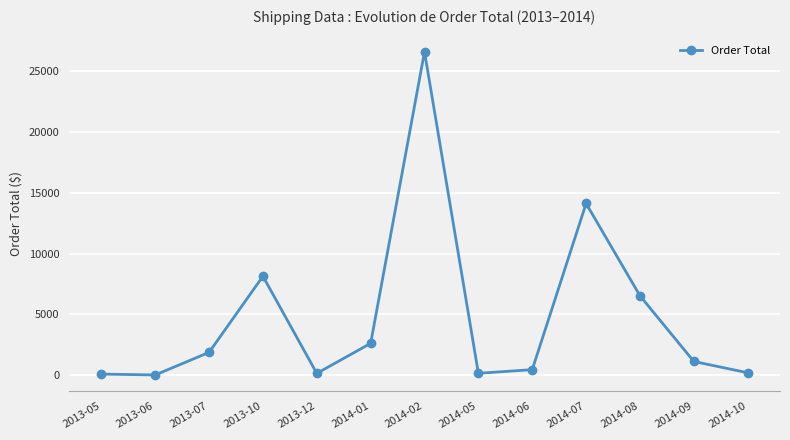

What is the ratio of the value at 2014-02 to the value at 2013-07?

14.1